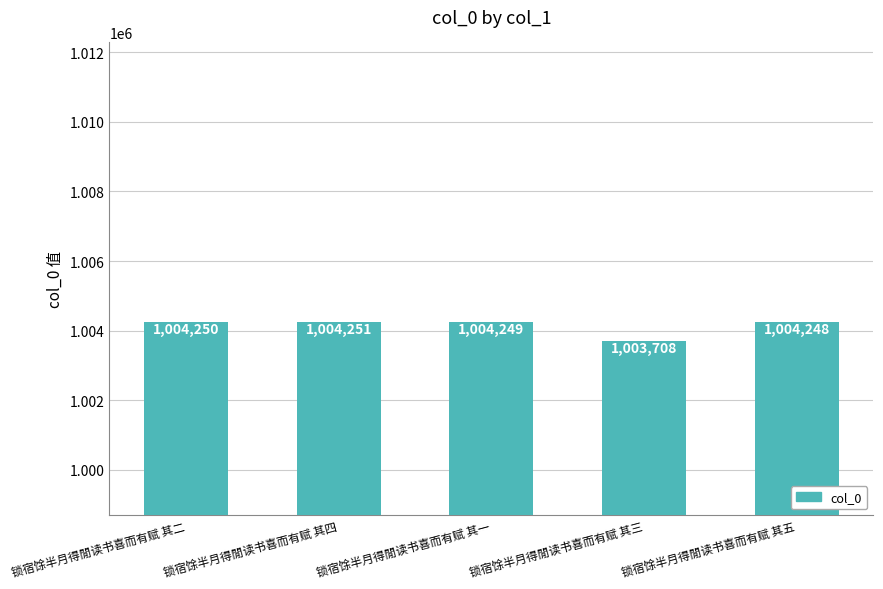

How many bars are there in total?

5